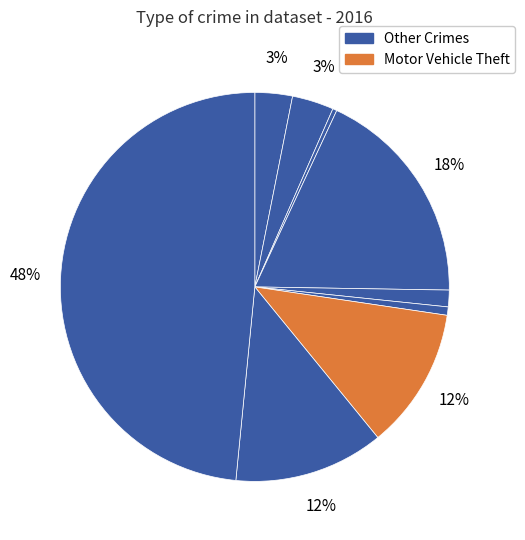

Is there a majority slice in this chart?

No